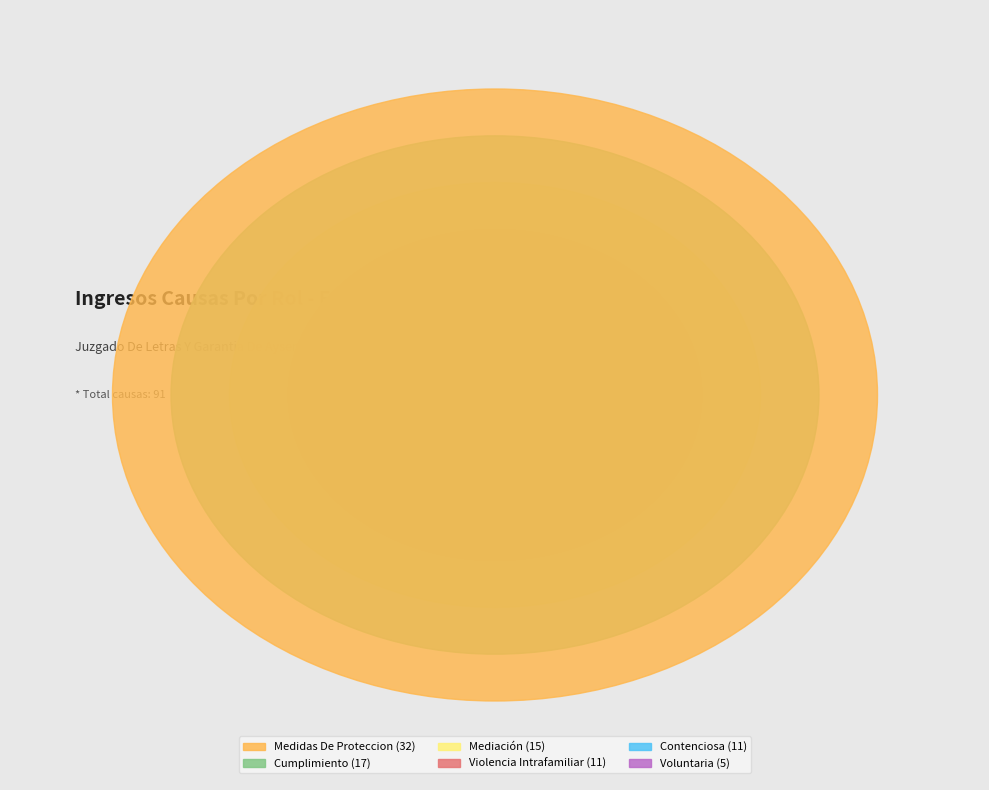

Approximately how many times larger is the value at Mediación compared to Violencia Intrafamiliar?

1.4